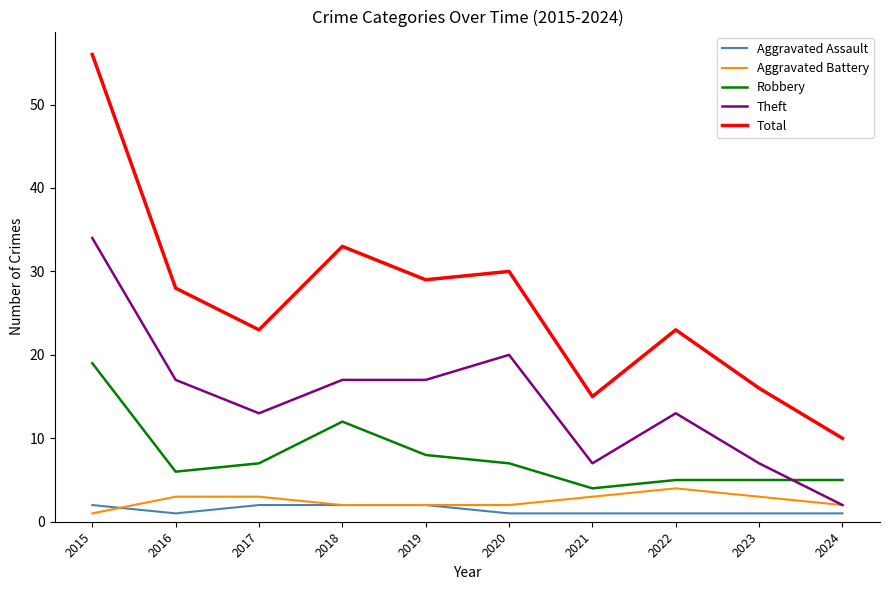

Which series has the largest total across all categories?

Total